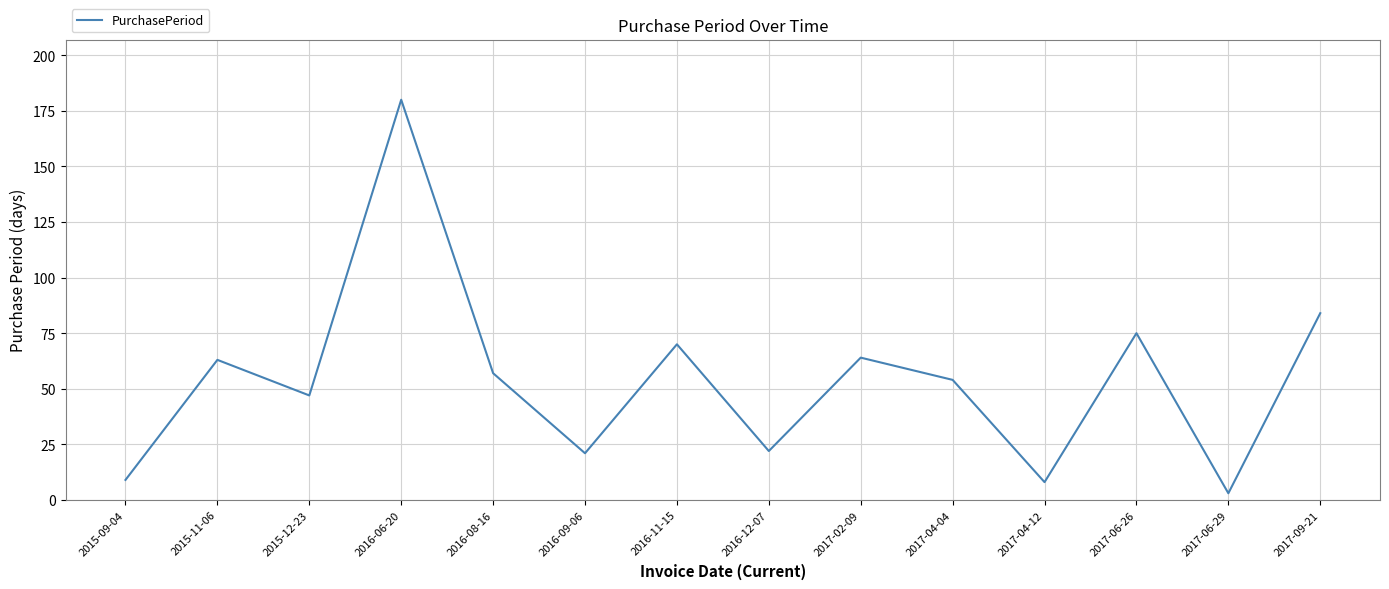

Which category has the lowest value across all series?

2017-06-29